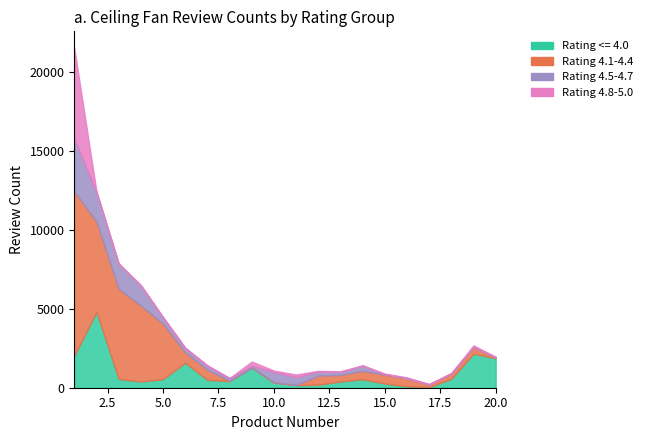

At which category does the chart reach its minimum across all series?

8